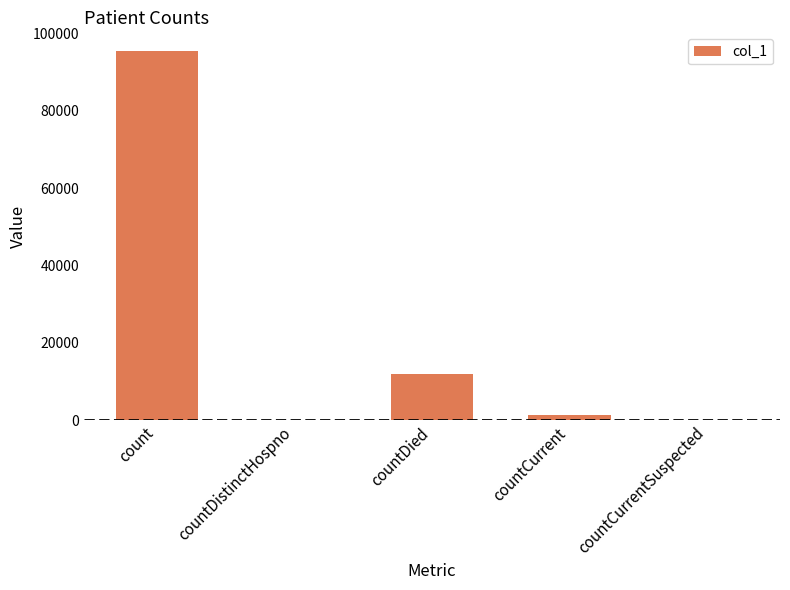

Count the number of categories in the chart.

5